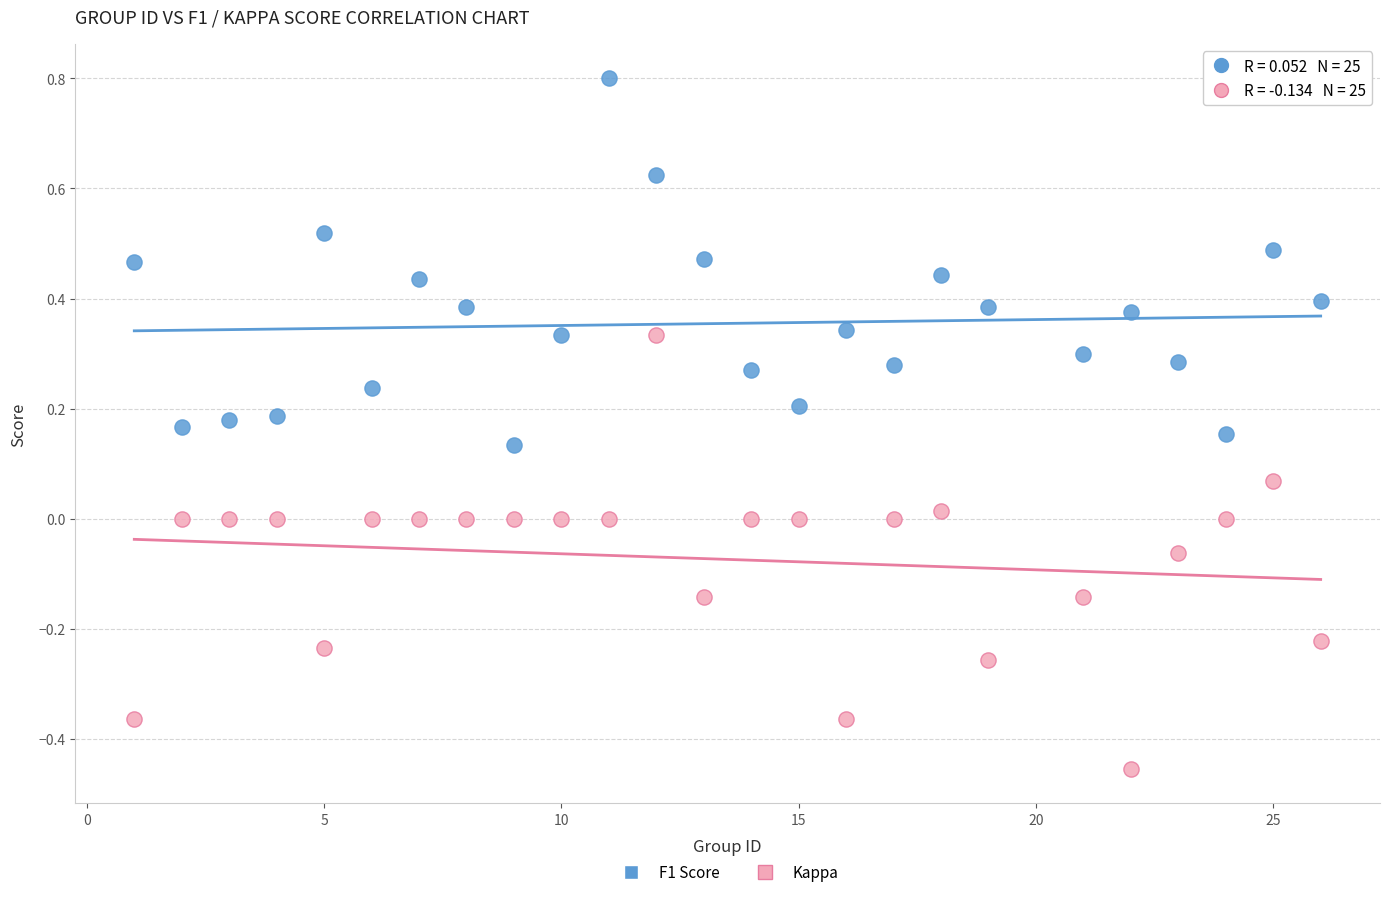

Across all data points, what is the range of Y values (max minus min)?

1.3